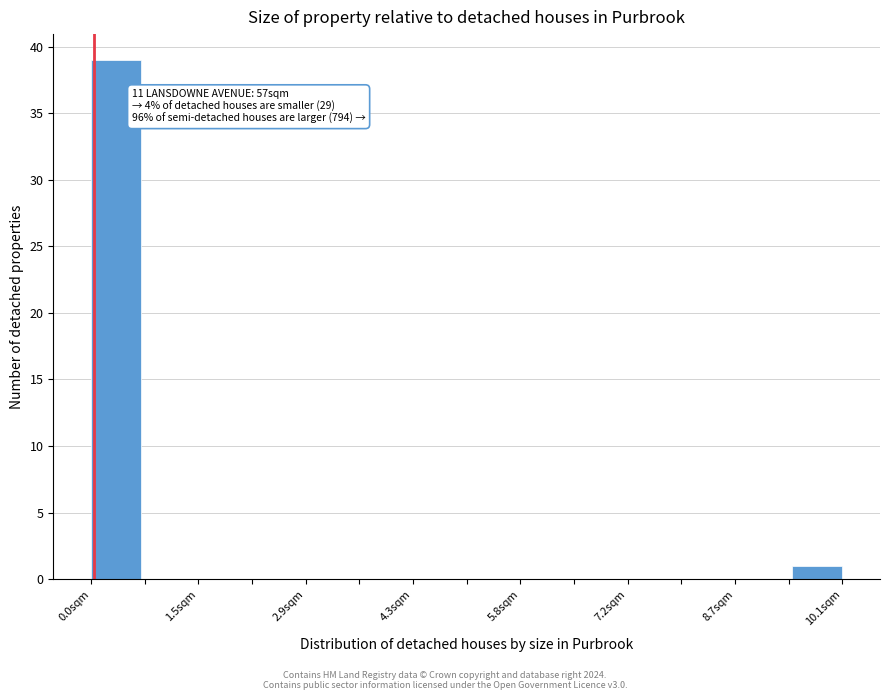

Around what value on the x-axis is the tallest bar? Give the approximate position of its centre, as read against the axis.

0.4